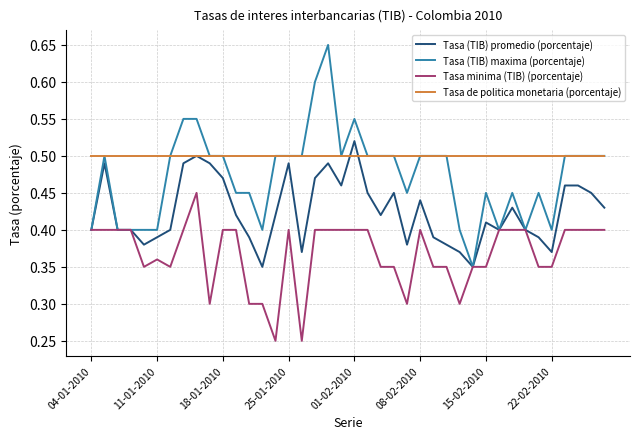

Count the Tasa (TIB) maxima (porcentaje) values in the range 0 to 1.

40